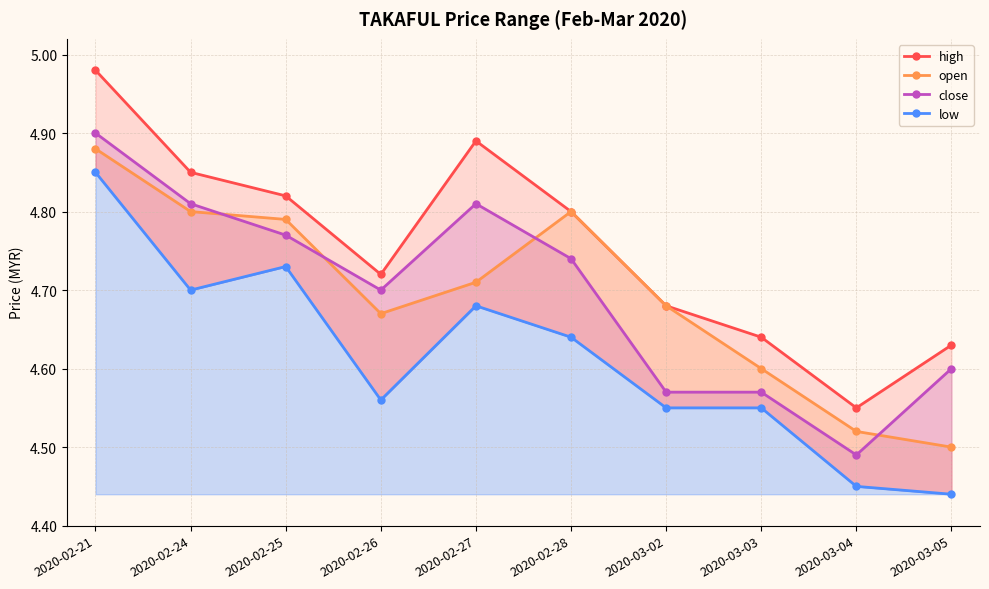

What is the average value of the close series?

4.7